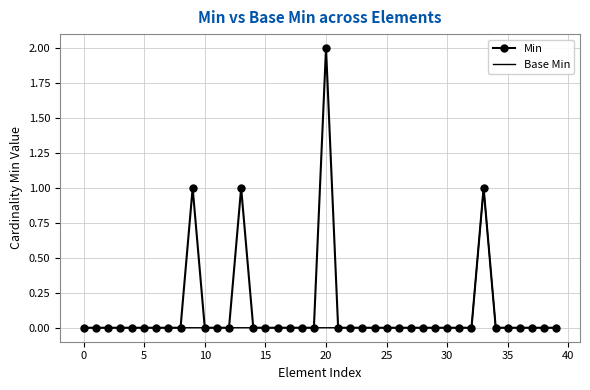

Which series has the largest range (max minus min)?

Min